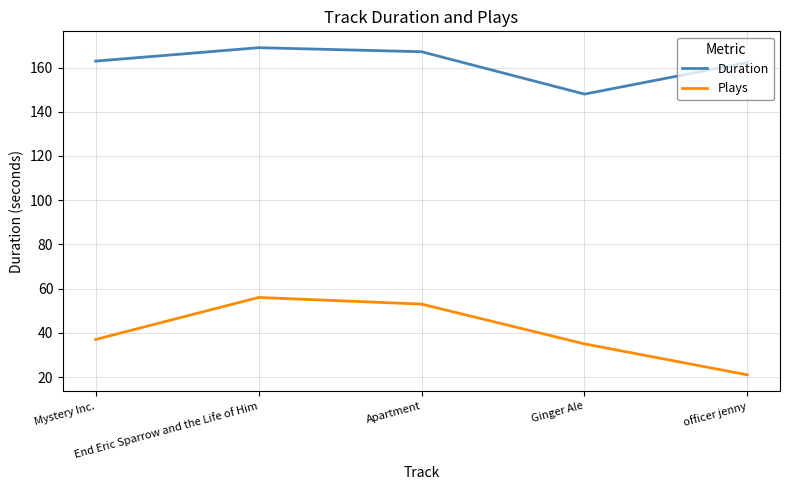

What position from the left is Apartment?

3